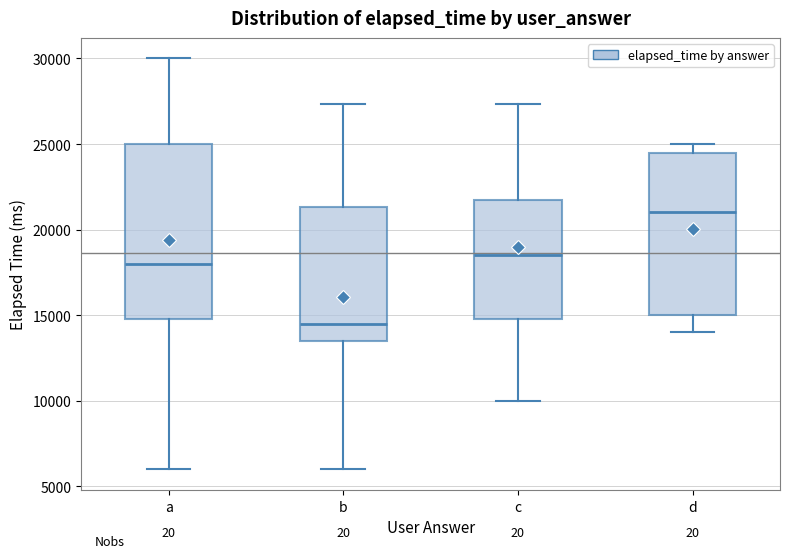

Reading left to right, read every box against the y-axis: the position of its median line, the range the box covers, and the ends of its whiskers. The values are not printed on the chart, so give them approximately, as read against the axis.

a: median 18000, box 15000 to 25000, whiskers 6000 to 30000
b: median 14500, box 13500 to 21500, whiskers 6000 to 27500
c: median 18500, box 15000 to 21500, whiskers 10000 to 27500
d: median 21000, box 15000 to 24500, whiskers 14000 to 25000